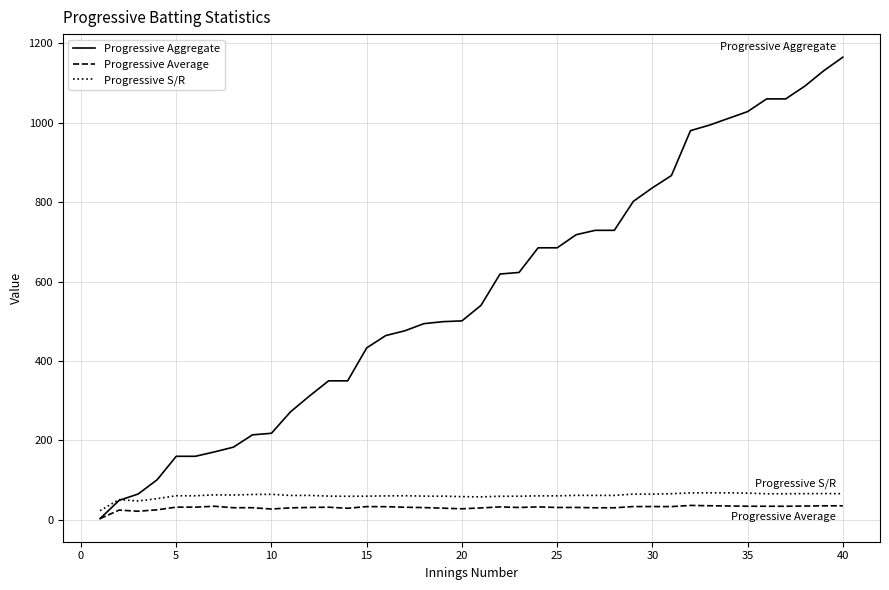

Which series ends up on top after the final intersection of Progressive S/R and Progressive Aggregate?

Progressive Aggregate